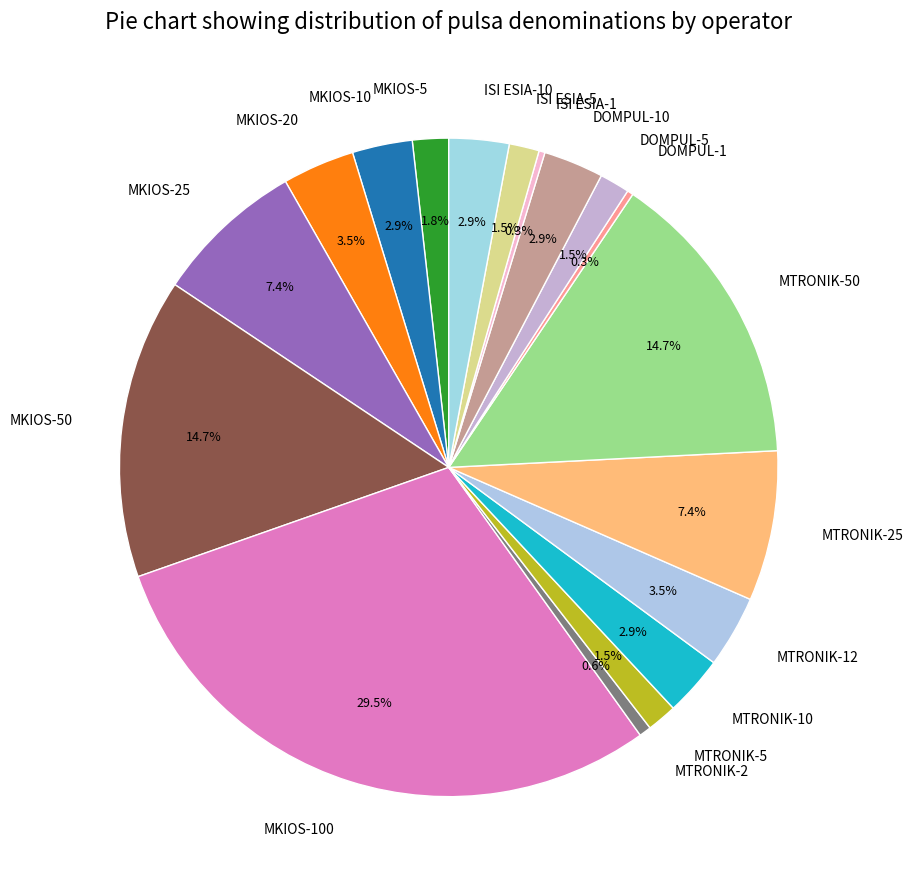

Count the number of slices in the pie.

18